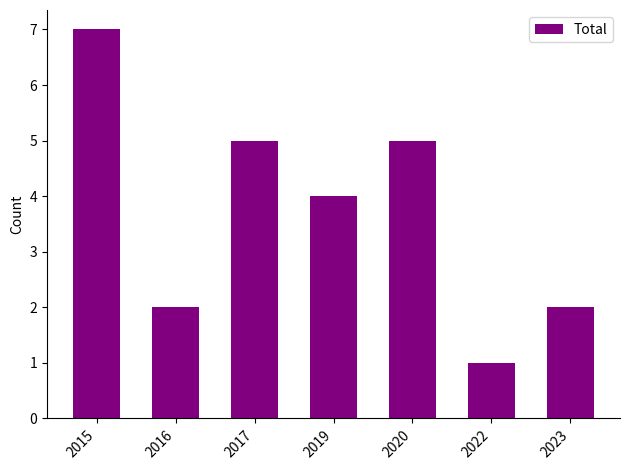

What is the ratio of the value at 2017 to the value at 2019?

1.2